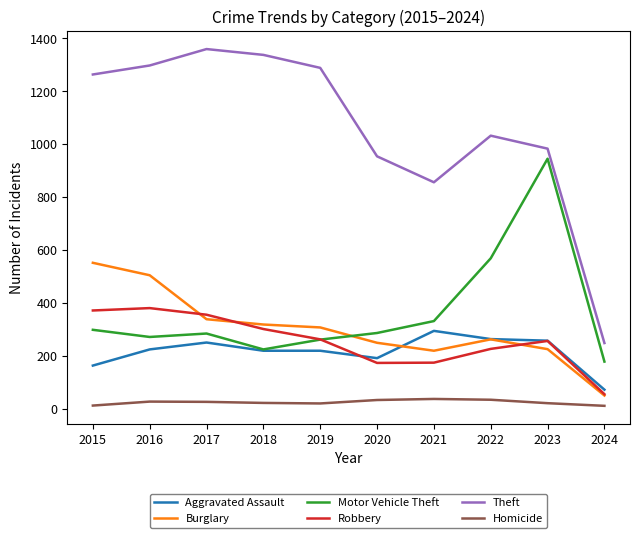

At which label does Aggravated Assault reach its peak?

2021